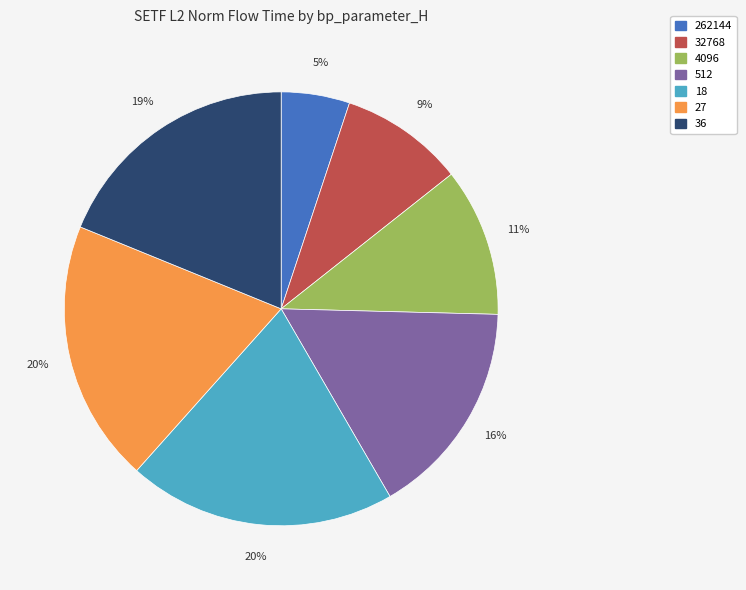

Is there a majority slice in this chart?

No